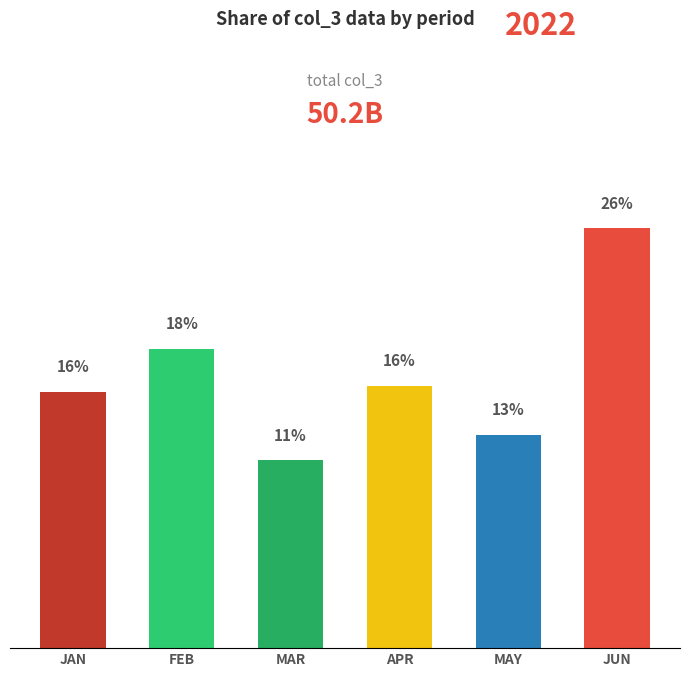

The chart shows a value of 2.0 at MAY. True or false?

False